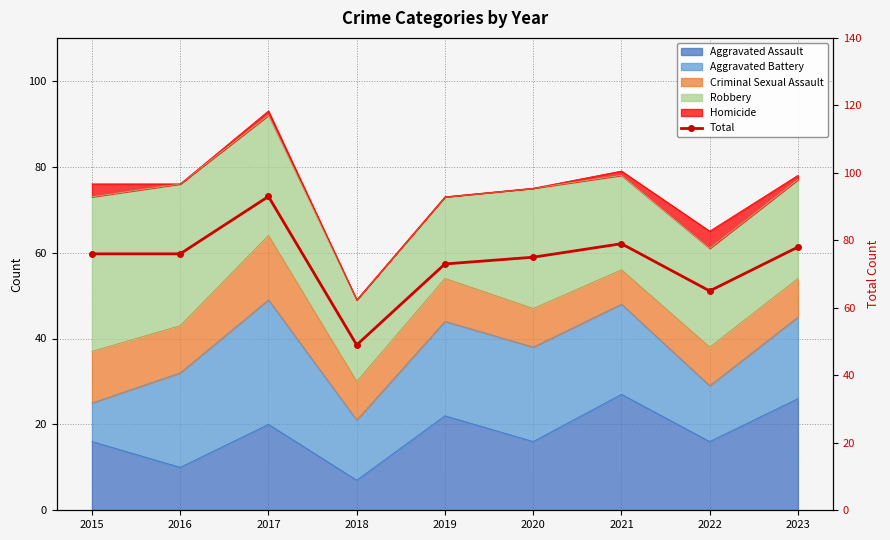

List the labels in order of value, largest first.

2017, 2021, 2023, 2015, 2016, 2020, 2019, 2022, 2018